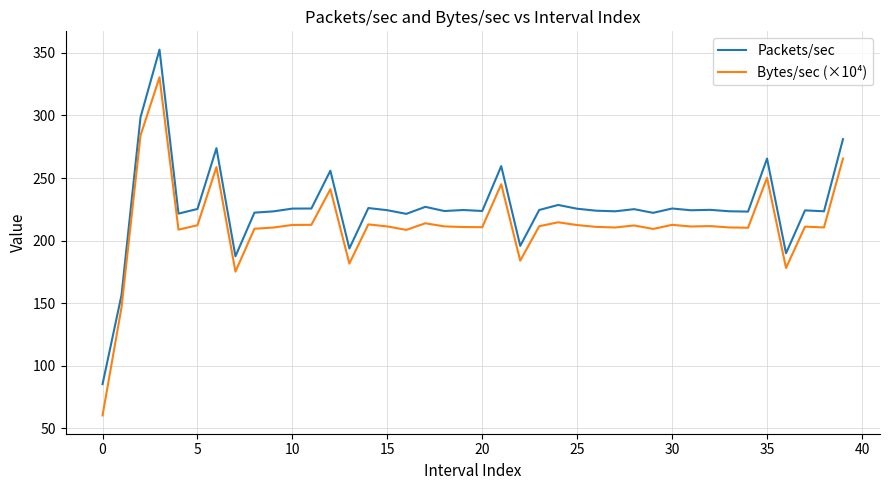

How many distinct data groups are displayed?

2